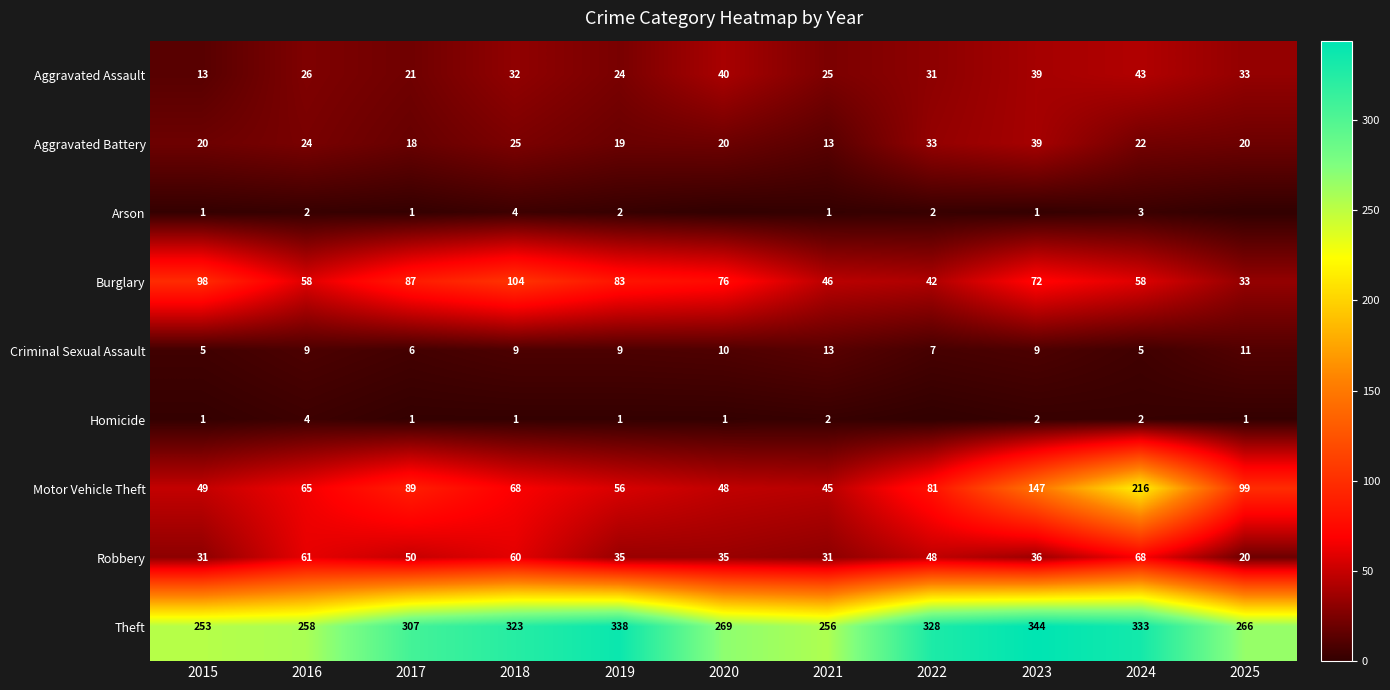

How many categories are shown in the chart?

11